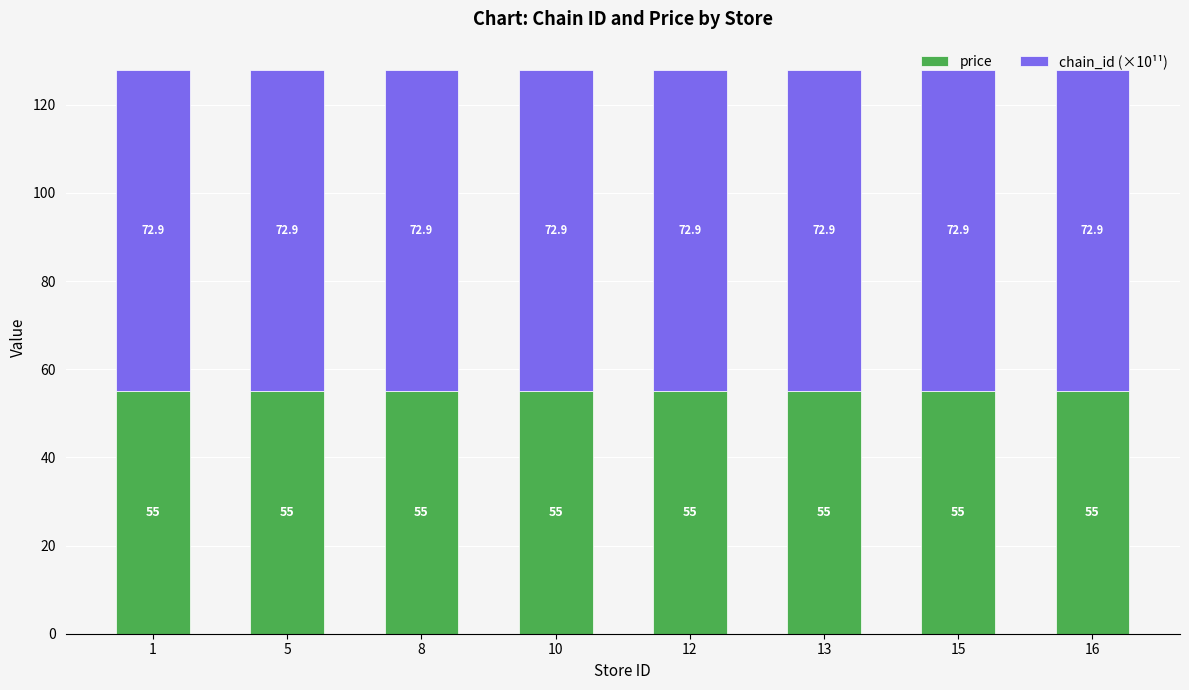

Read the price value at 5.

55.0